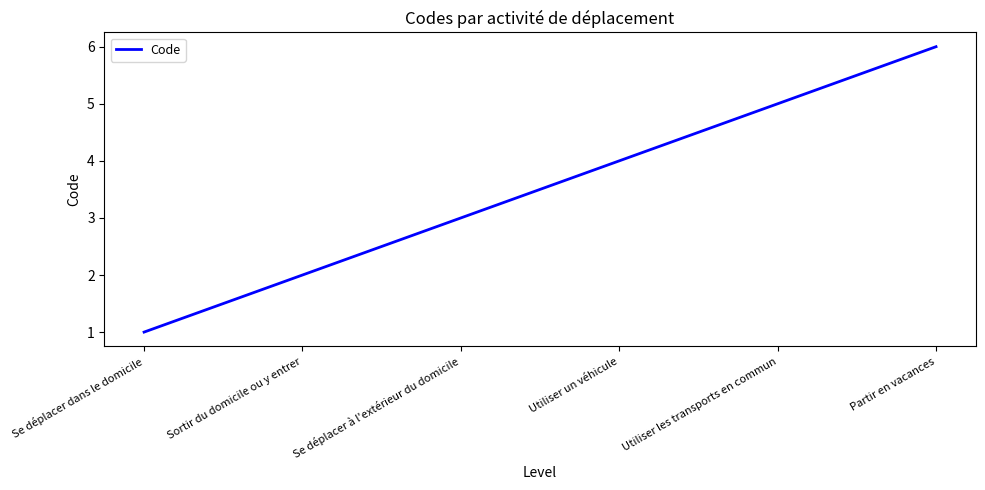

How many values are below 4?

3